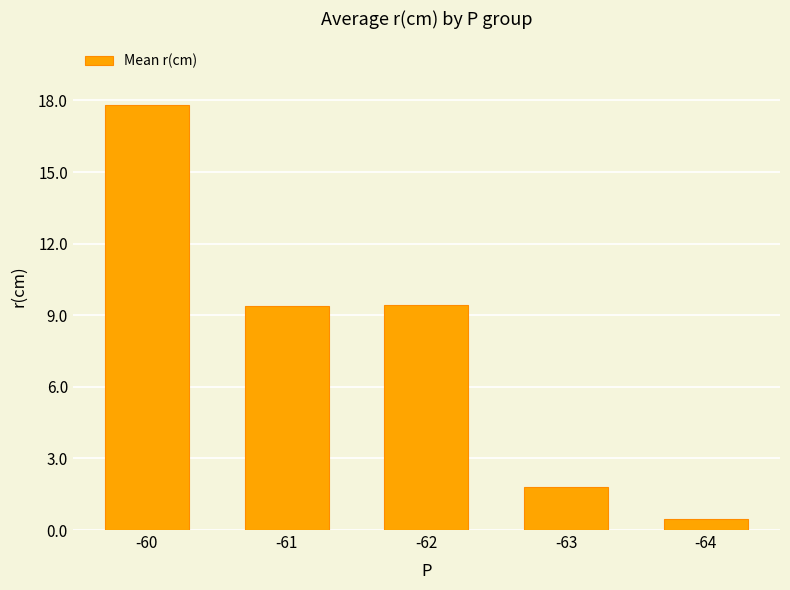

Reading right to left, transcribe all the data shown in this chart.

-64=0.5	-63=1.8	-62=9.4	-61=9.4	-60=17.8